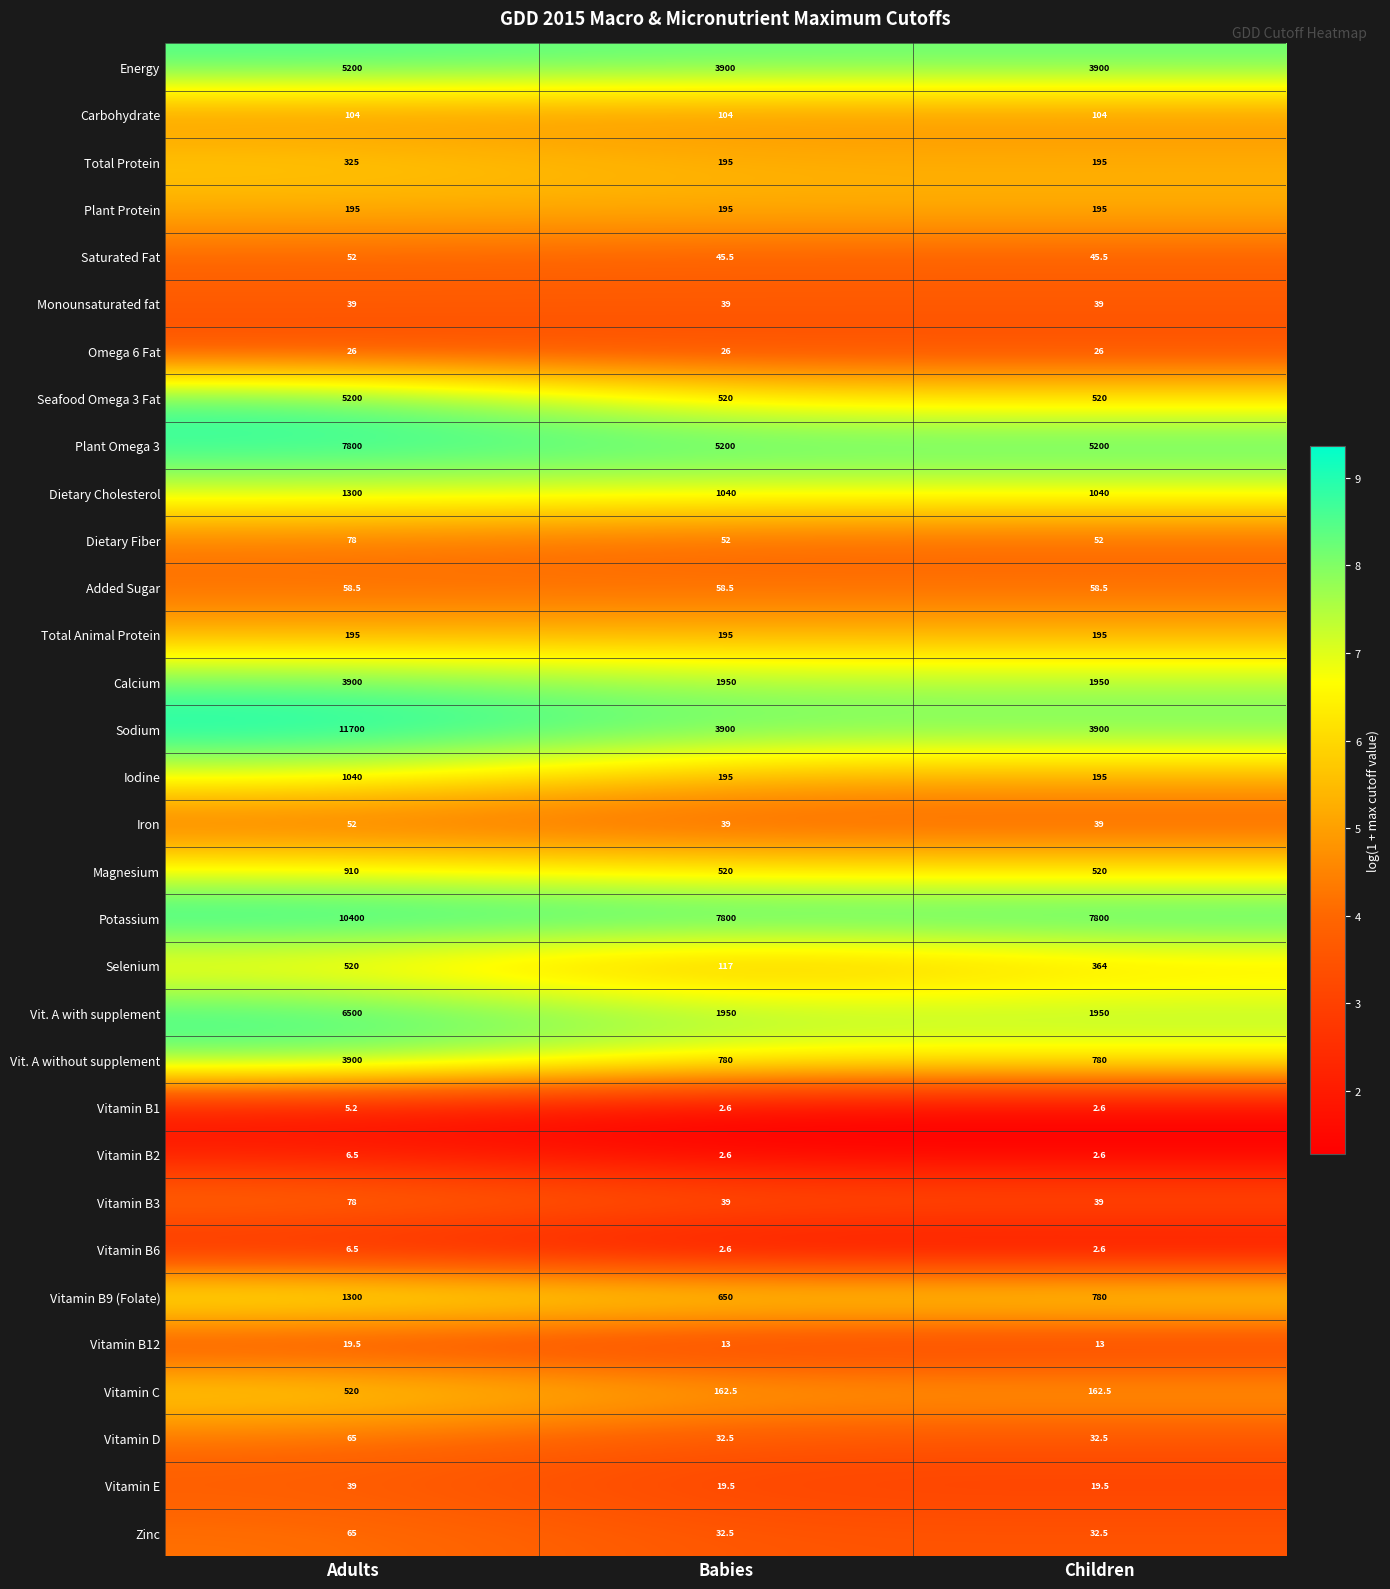

At how many categories does at least one series exceed 3526?

3